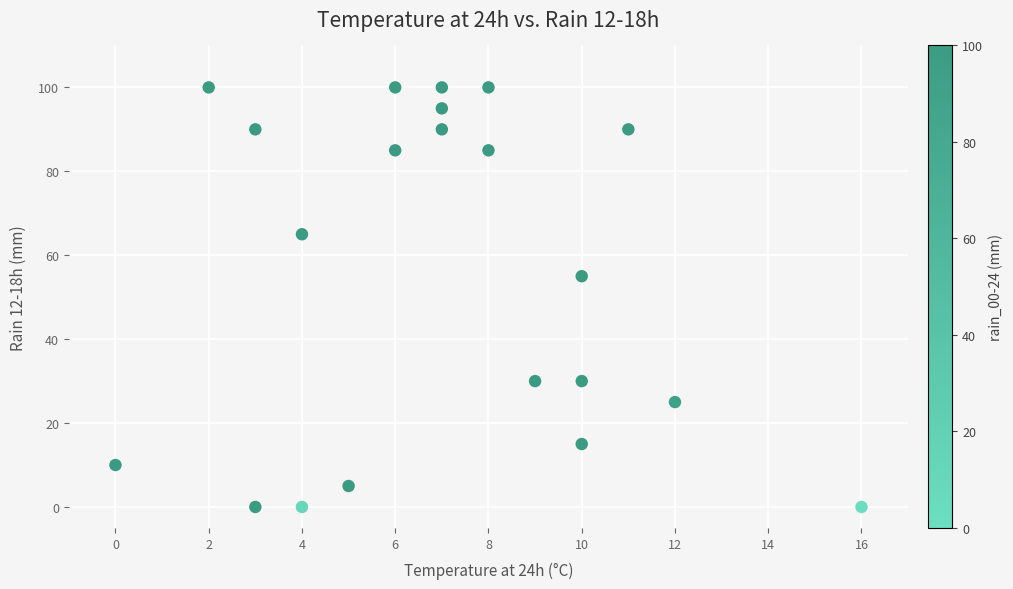

What Y value in the scatter plot is closest to 50?

55